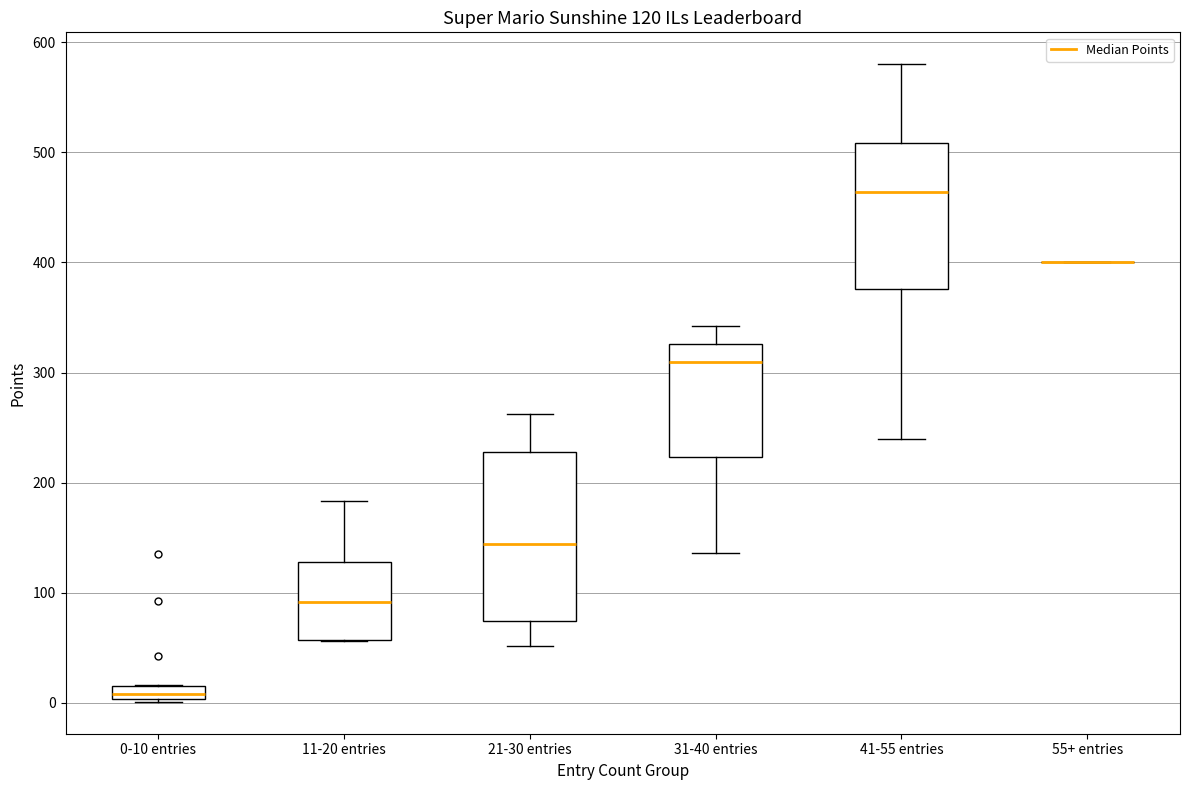

Comparing the boxes themselves (not the whiskers), which one is the tallest?

21-30 entries